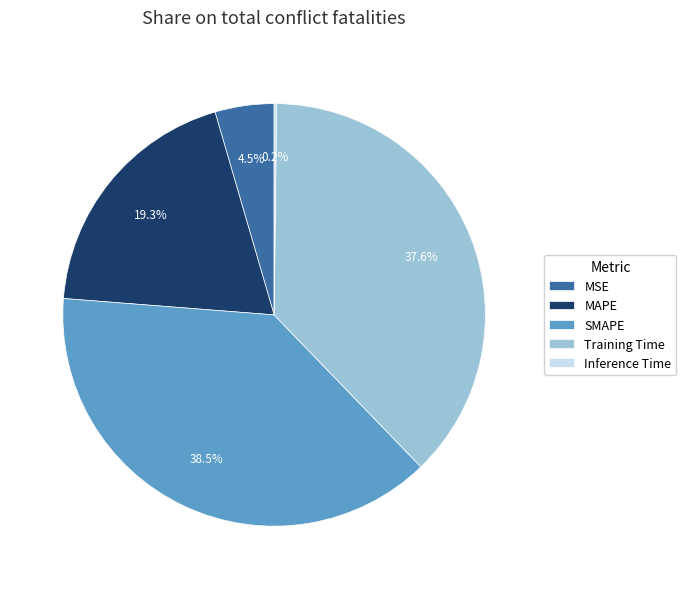

Is MSE the majority of the pie?

No